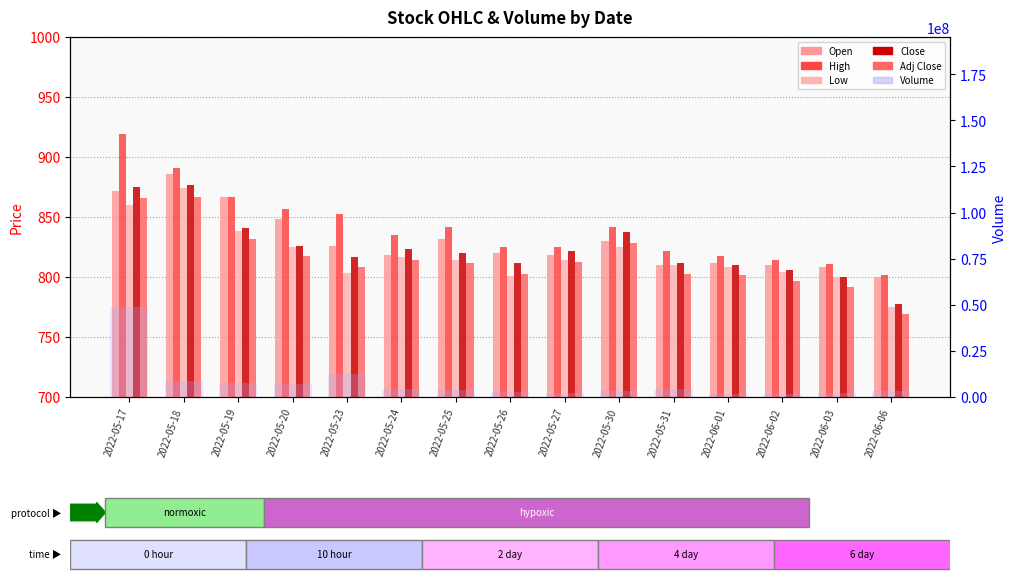

At 2022-05-19, list the series in order from largest to smallest.

Volume, Open, High, Close, Low, Adj Close